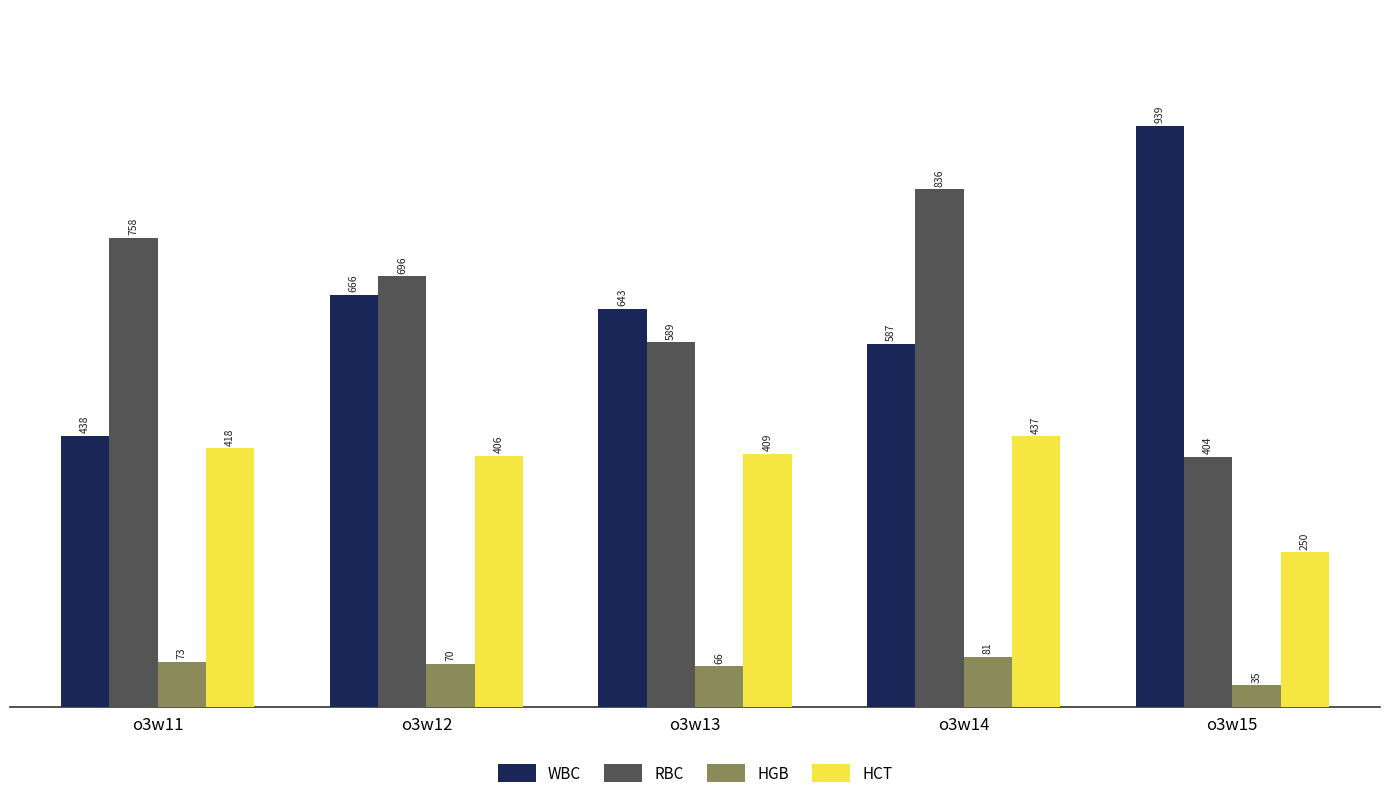

Which series changed the most between o3w12 and o3w15?

RBC